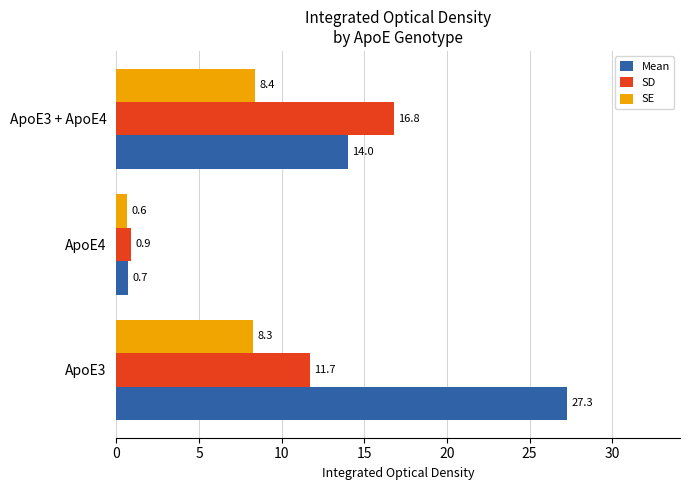

At which category is the sum across all series the highest?

ApoE3